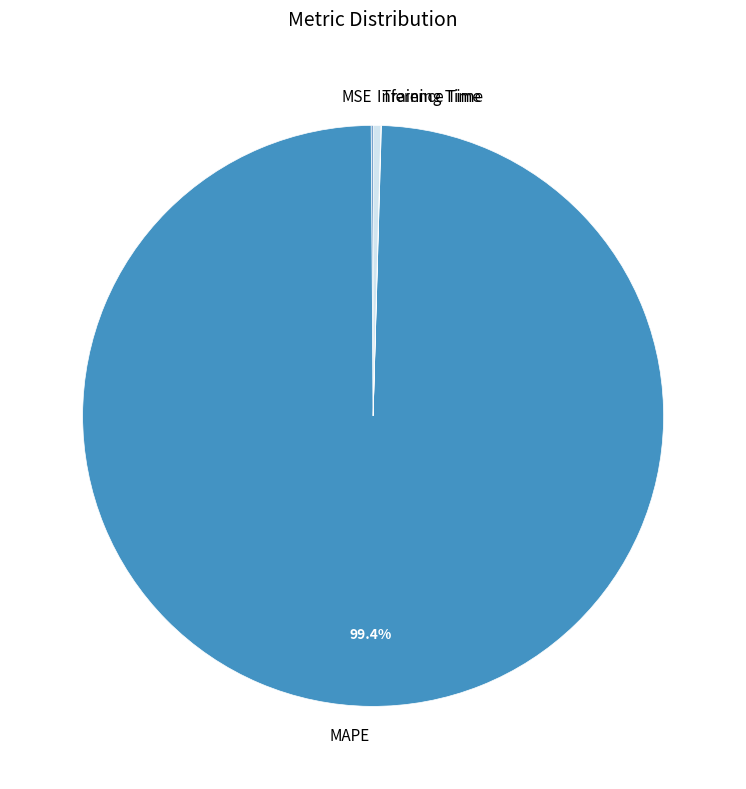

What is the largest slice in the pie chart?

MAPE